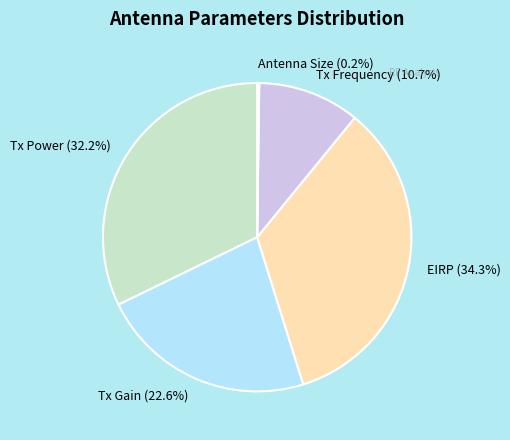

Which has a higher value, Tx Power or Tx Frequency?

Tx Power